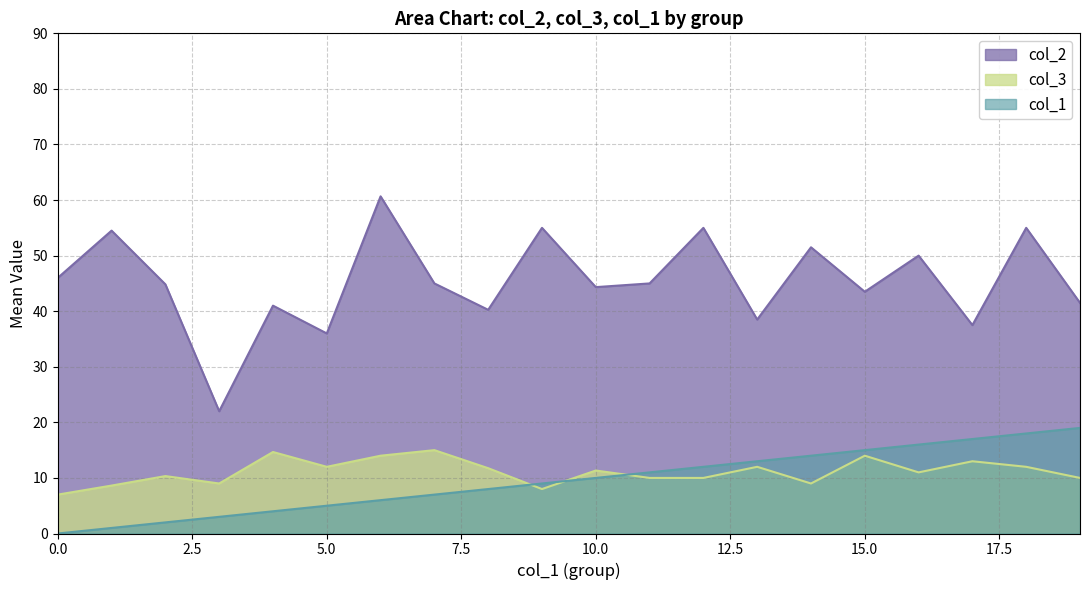

Rank the series by their maximum value, from lowest to highest.

col_3, col_1, col_2